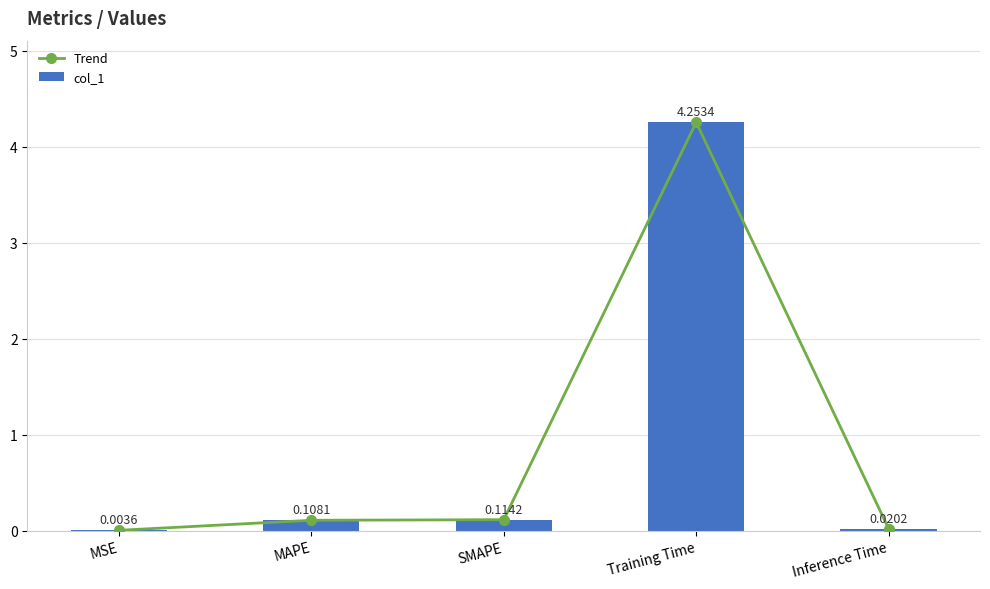

At how many categories does at least one series exceed 2?

1